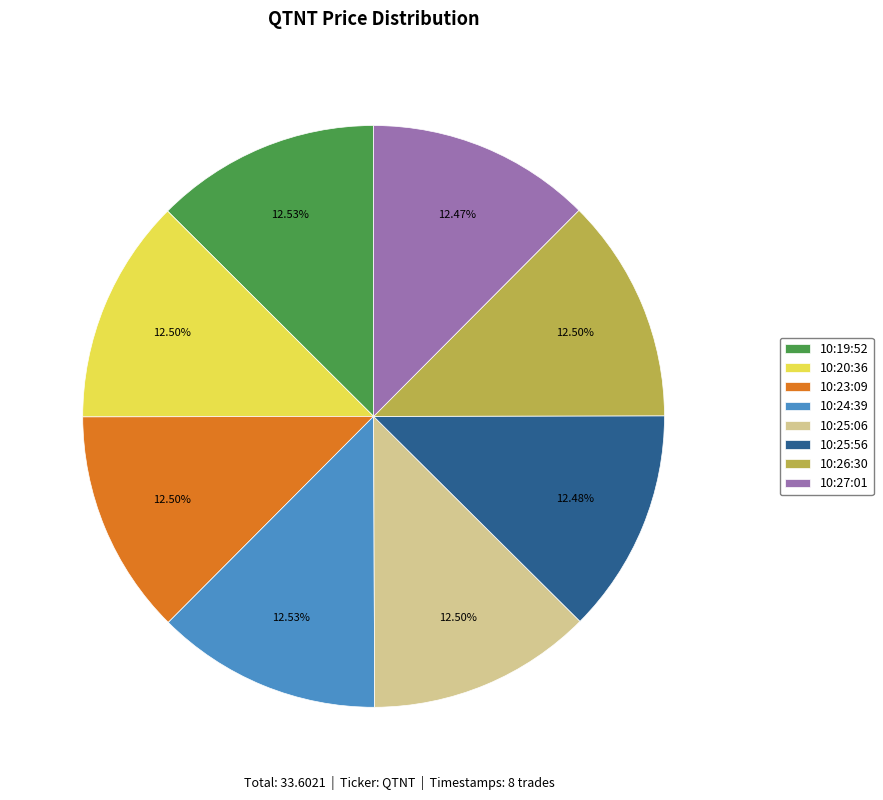

What is the ratio of the value at 10:25:56 to the value at 10:19:52?

1.0